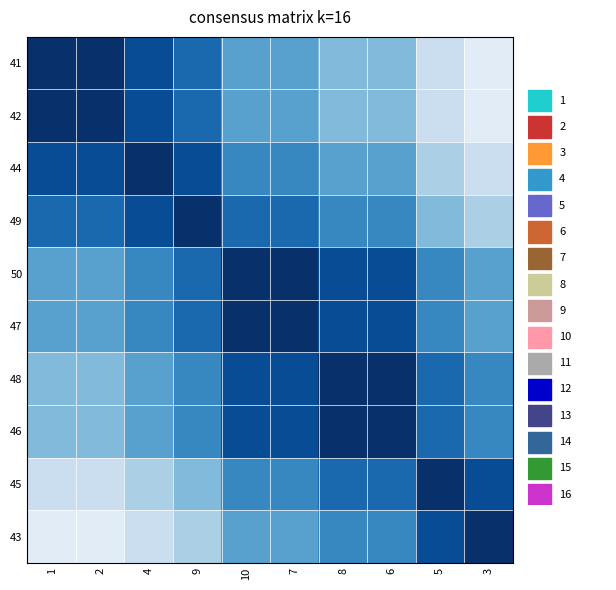

Reading left to right, what are all the values shown in this chart?

41: 1=1.0	2=1.0	4=0.9	9=0.8	10=0.6	7=0.6	8=0.4	6=0.4	5=0.2	3=0.1
42: 1=1.0	2=1.0	4=0.9	9=0.8	10=0.6	7=0.6	8=0.4	6=0.4	5=0.2	3=0.1
44: 1=0.9	2=0.9	4=1.0	9=0.9	10=0.7	7=0.7	8=0.6	6=0.6	5=0.3	3=0.2
49: 1=0.8	2=0.8	4=0.9	9=1.0	10=0.8	7=0.8	8=0.7	6=0.7	5=0.4	3=0.3
50: 1=0.6	2=0.6	4=0.7	9=0.8	10=1.0	7=1.0	8=0.9	6=0.9	5=0.7	3=0.6
47: 1=0.6	2=0.6	4=0.7	9=0.8	10=1.0	7=1.0	8=0.9	6=0.9	5=0.7	3=0.6
48: 1=0.4	2=0.4	4=0.6	9=0.7	10=0.9	7=0.9	8=1.0	6=1.0	5=0.8	3=0.7
46: 1=0.4	2=0.4	4=0.6	9=0.7	10=0.9	7=0.9	8=1.0	6=1.0	5=0.8	3=0.7
45: 1=0.2	2=0.2	4=0.3	9=0.4	10=0.7	7=0.7	8=0.8	6=0.8	5=1.0	3=0.9
43: 1=0.1	2=0.1	4=0.2	9=0.3	10=0.6	7=0.6	8=0.7	6=0.7	5=0.9	3=1.0